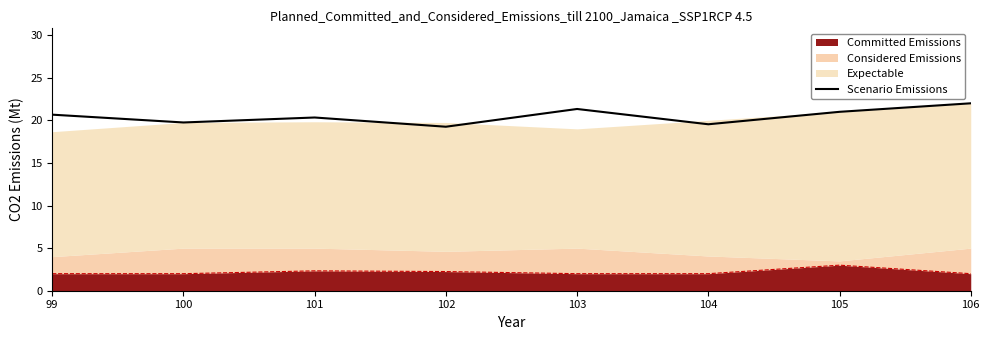

Which label corresponds to the smallest value in the chart?

102